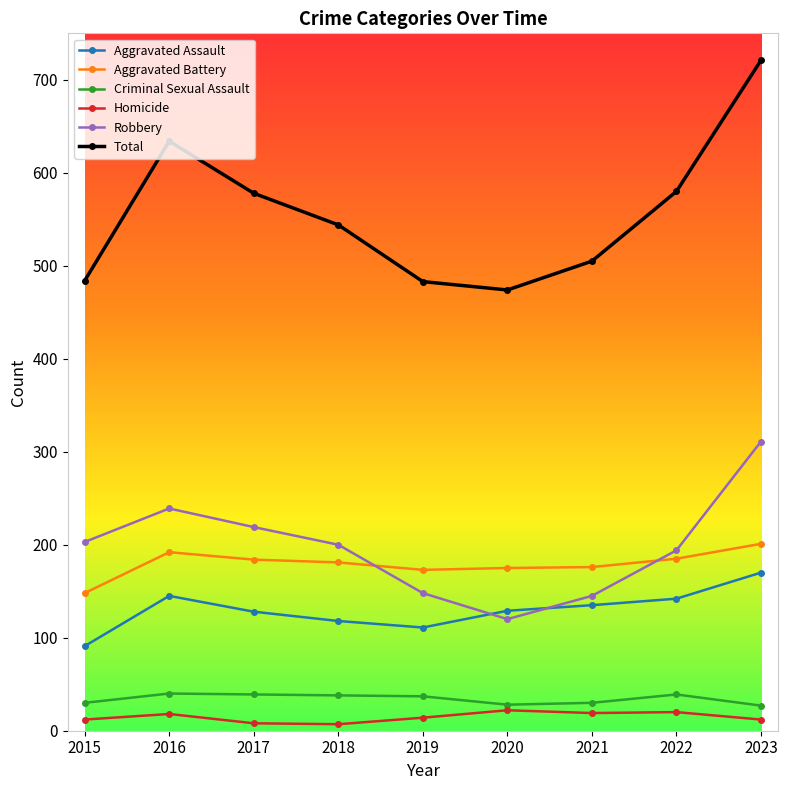

Does the chart display data point markers on the line(s)?

Yes